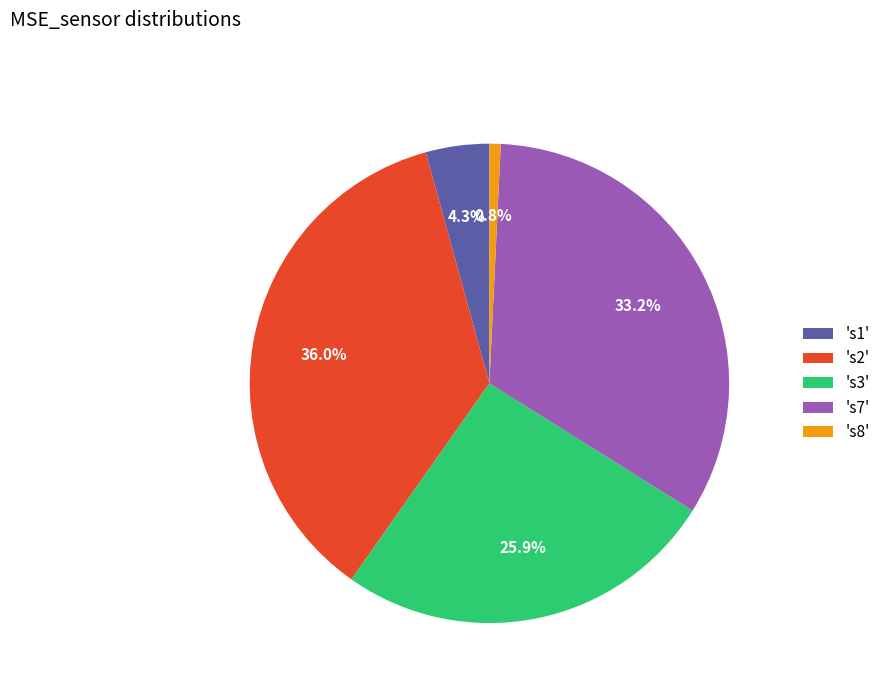

Is there any slice that represents more than half of the pie?

No